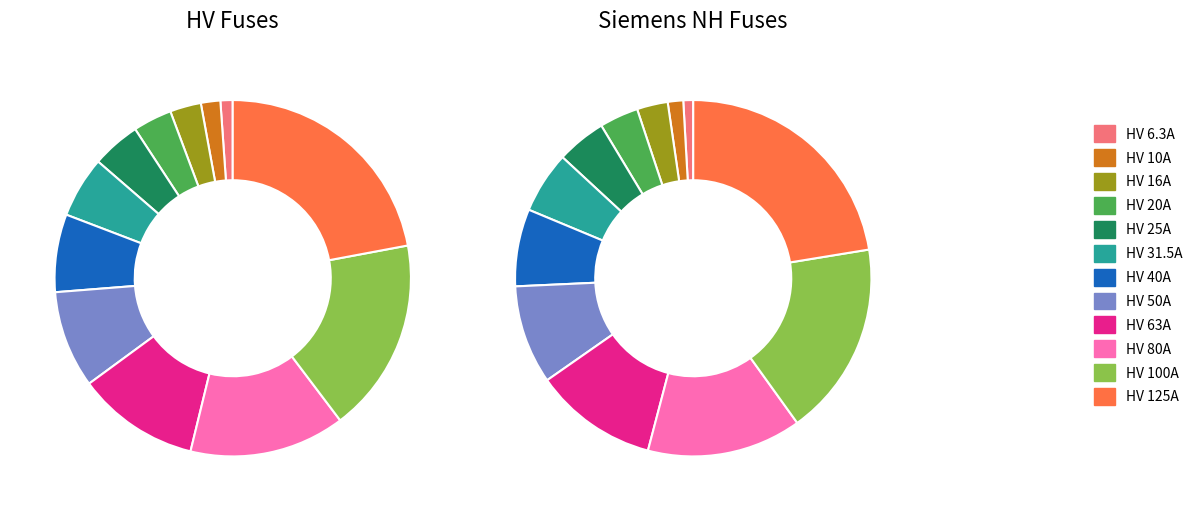

Is there a majority slice in this chart?

No